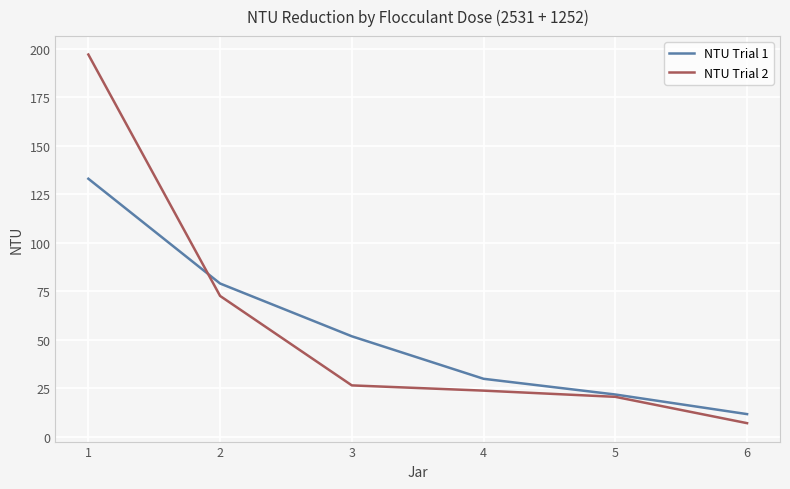

Read the NTU Trial 2 value at 3.

26.5